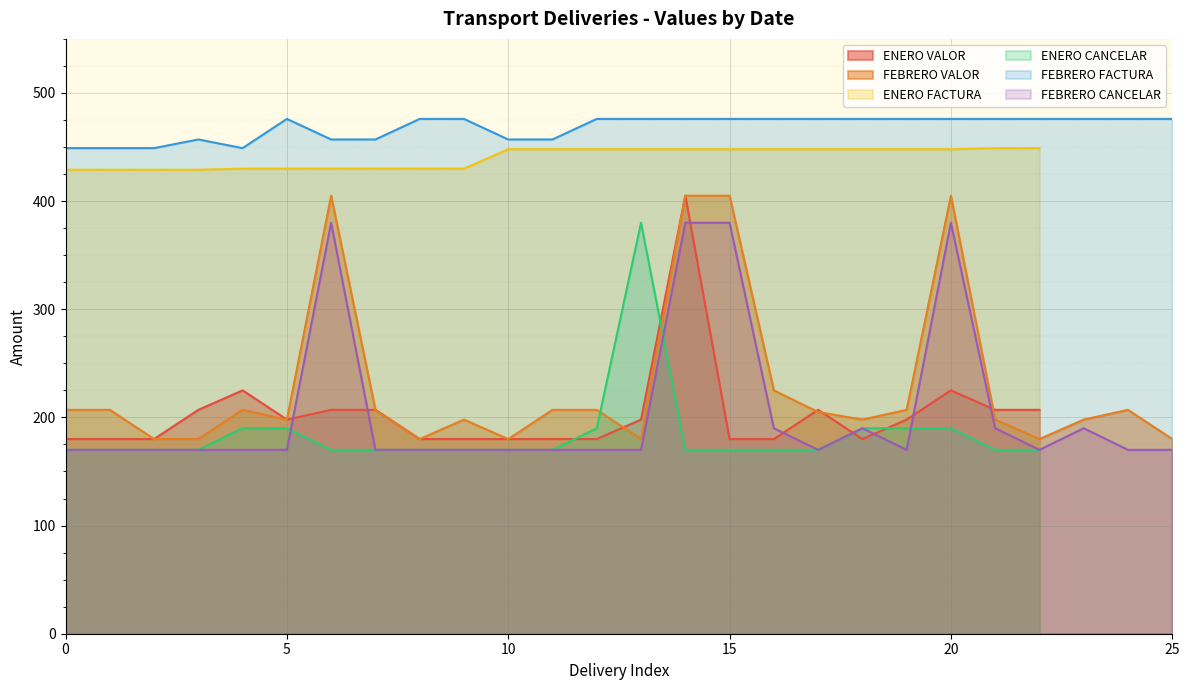

Is the value of FEBRERO CANCELAR at 6 greater than the value of FEBRERO FACTURA at 21?

No